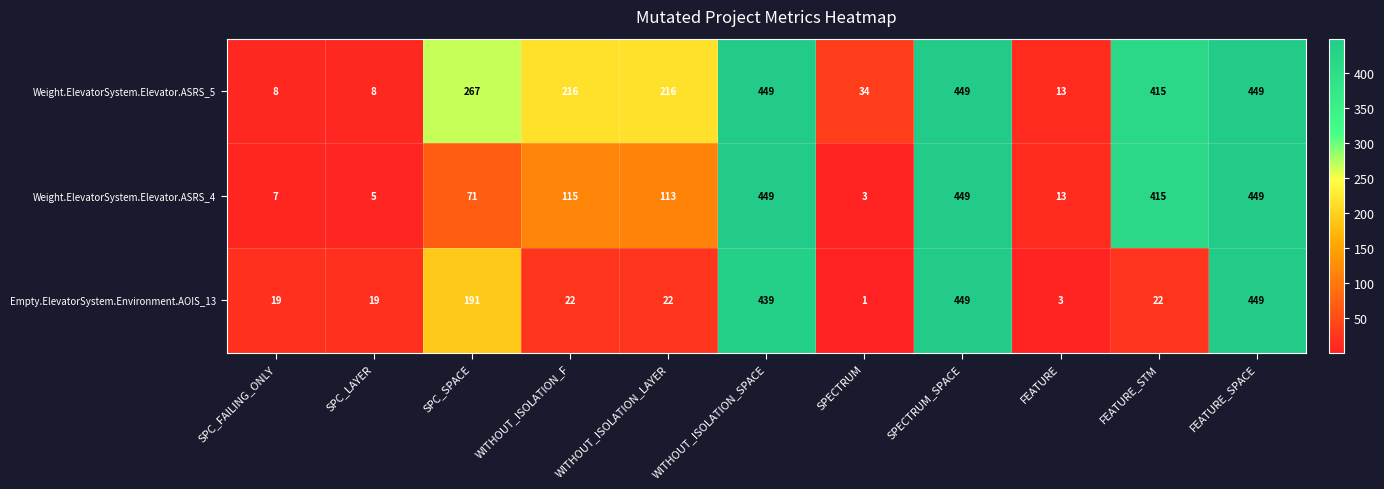

List the series in order of their overall mean, lowest first.

Empty.ElevatorSystem.Environment.AOIS_13, Weight.ElevatorSystem.Elevator.ASRS_4, Weight.ElevatorSystem.Elevator.ASRS_5